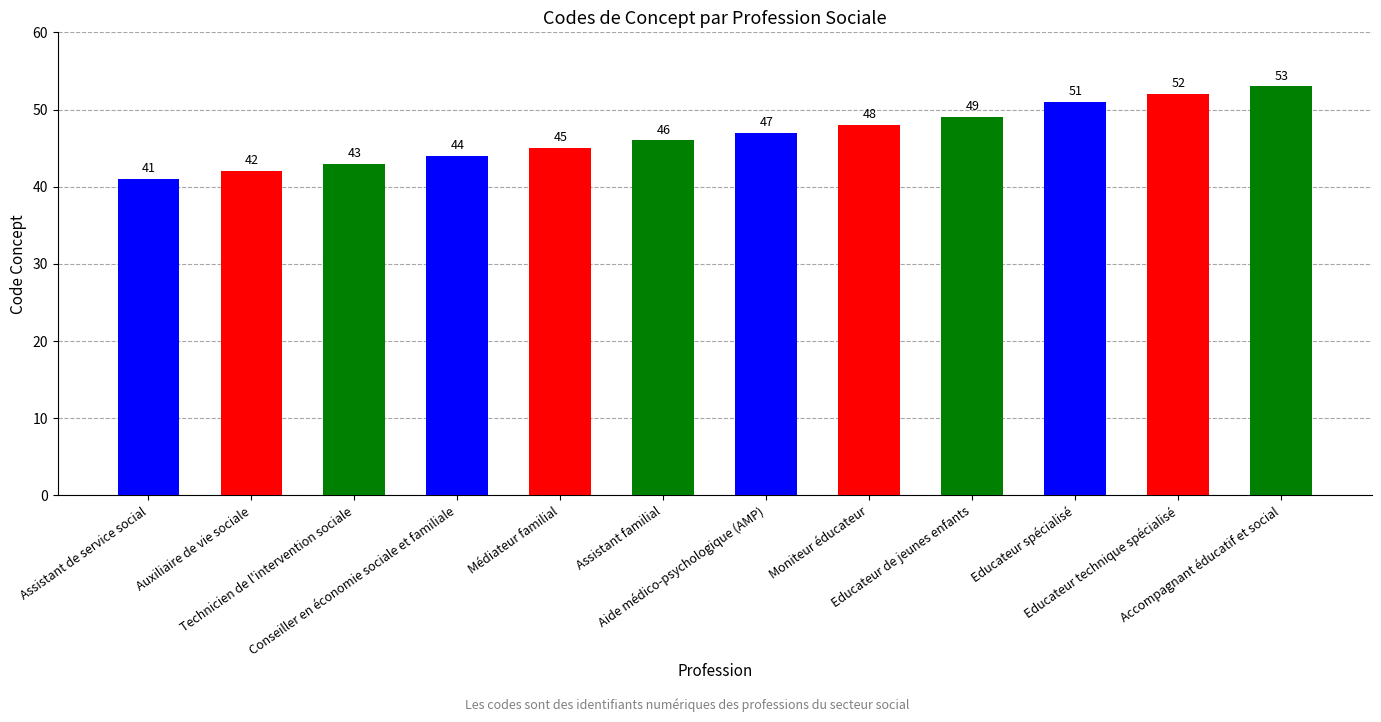

What is the difference between the values at Auxiliaire de vie sociale and Assistant de service social?

1